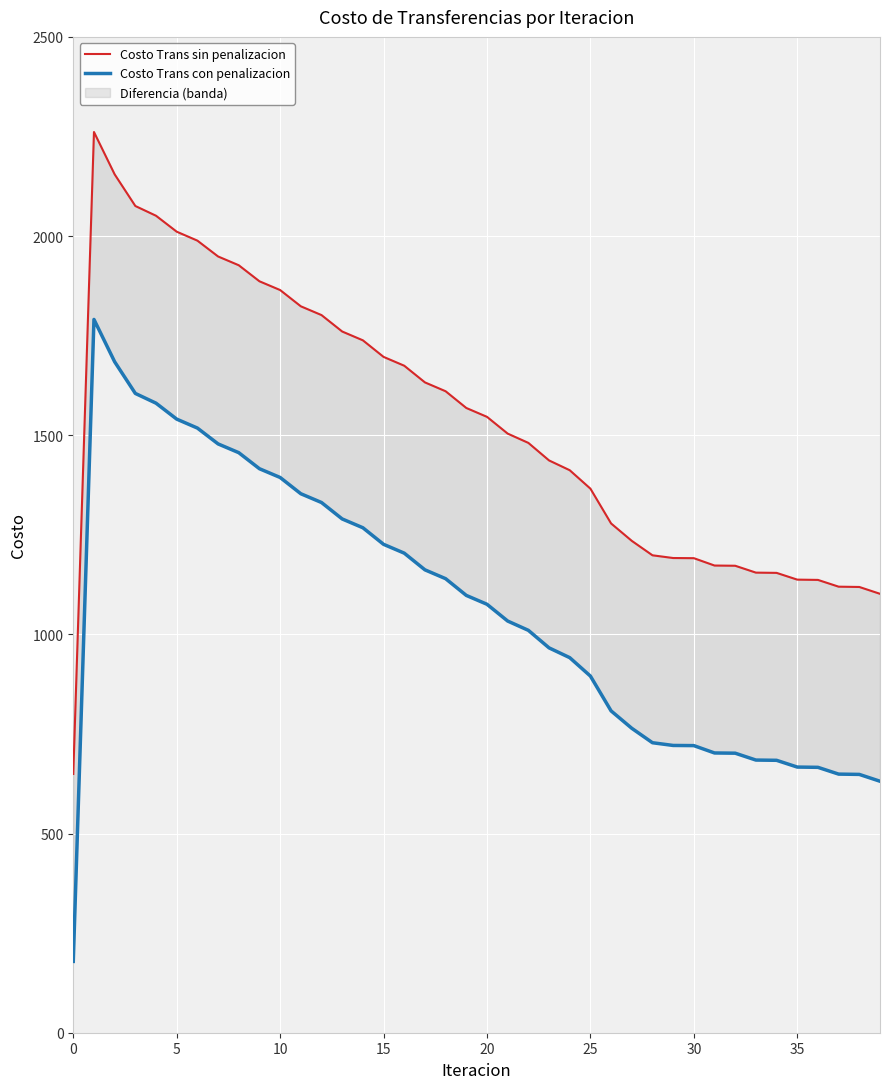

Is it true that Costo Trans con penalizacion equals 702.3 at 31?

True